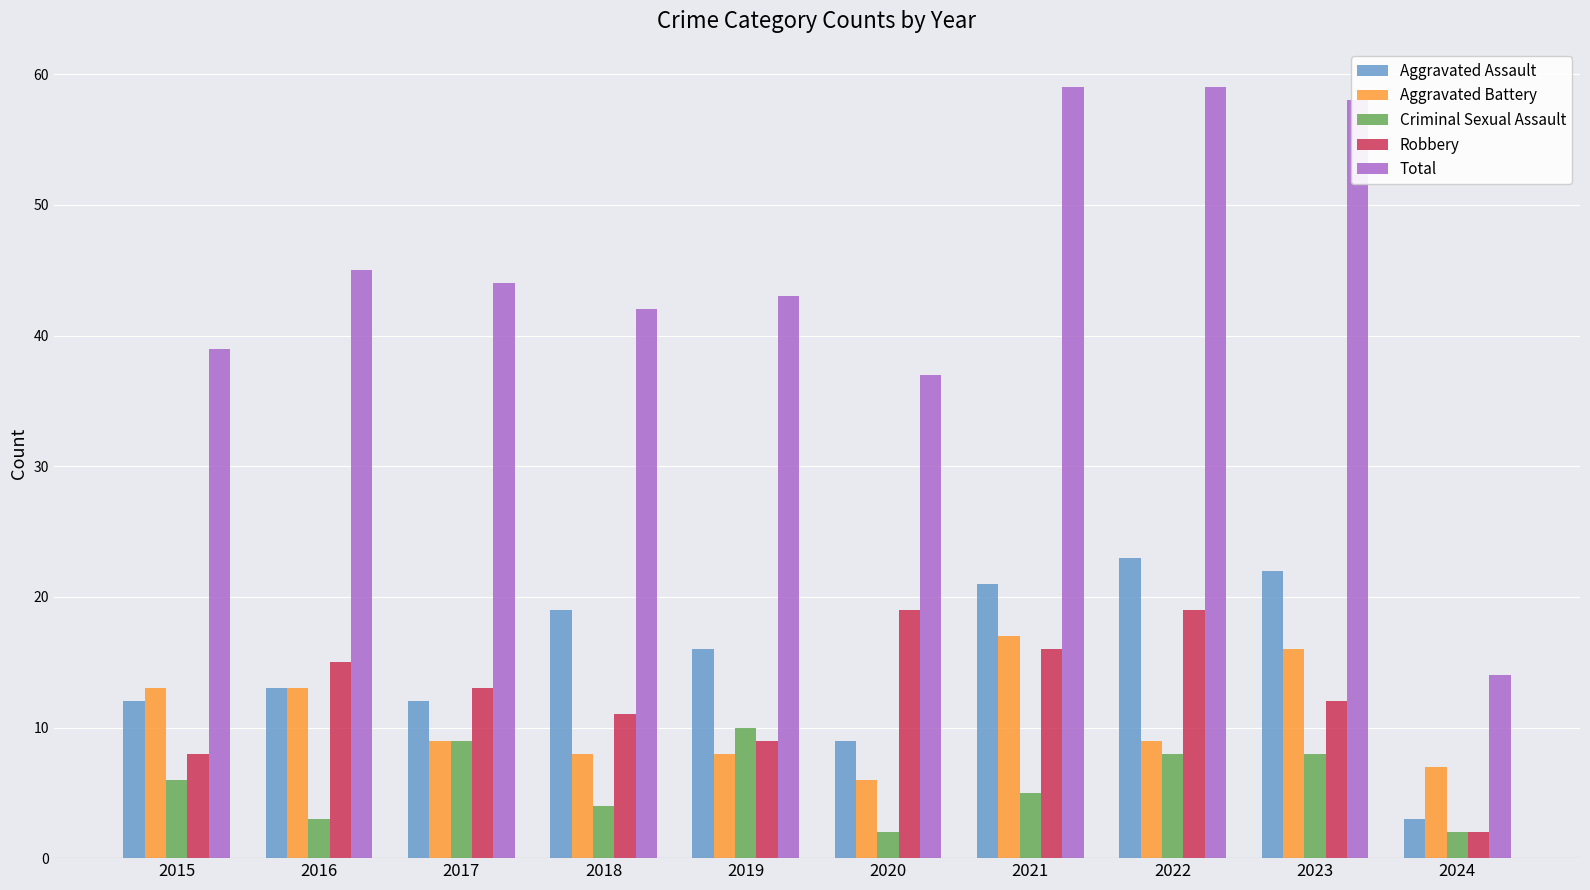

Reading right to left, transcribe all the data shown in this chart.

Aggravated Assault: 2024=3	2023=22	2022=23	2021=21	2020=9	2019=16	2018=19	2017=12	2016=13	2015=12
Aggravated Battery: 2024=7	2023=16	2022=9	2021=17	2020=6	2019=8	2018=8	2017=9	2016=13	2015=13
Criminal Sexual Assault: 2024=2	2023=8	2022=8	2021=5	2020=2	2019=10	2018=4	2017=9	2016=3	2015=6
Robbery: 2024=2	2023=12	2022=19	2021=16	2020=19	2019=9	2018=11	2017=13	2016=15	2015=8
Total: 2024=14	2023=58	2022=59	2021=59	2020=37	2019=43	2018=42	2017=44	2016=45	2015=39